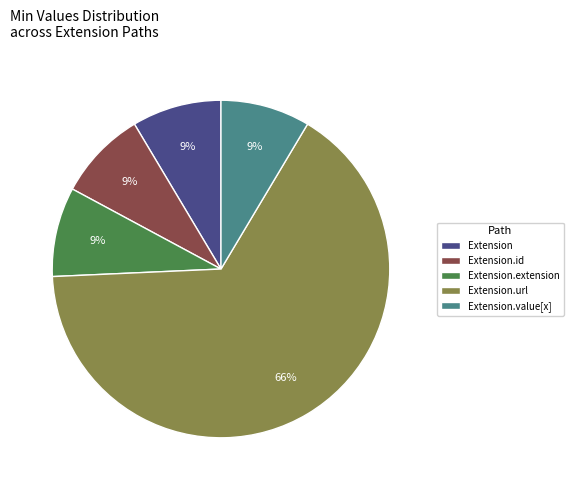

Does Extension.url account for over 50% of the chart?

Yes